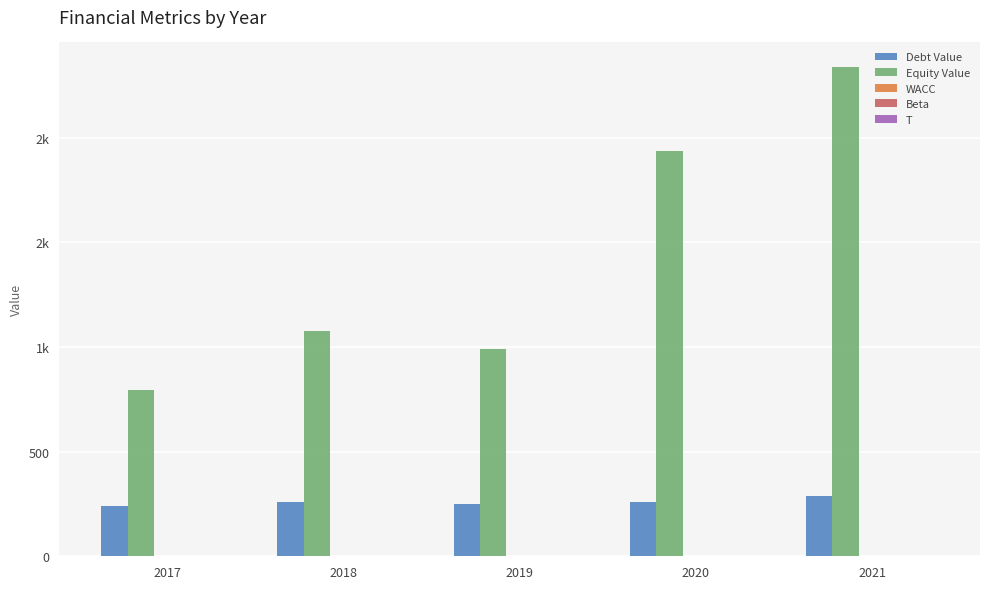

Does the chart contain stacked bars?

No